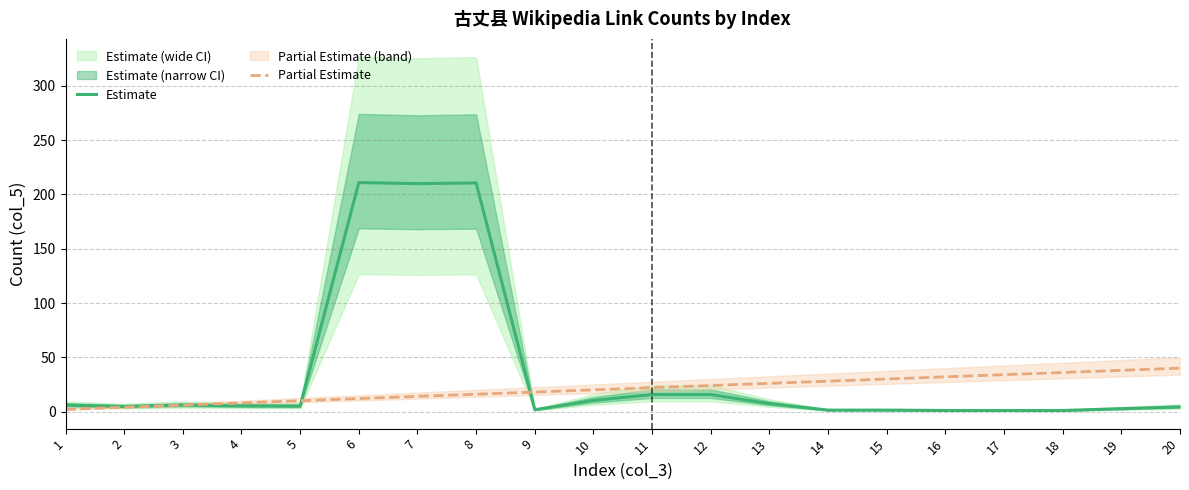

What is the minimum value shown in the chart?

1.0